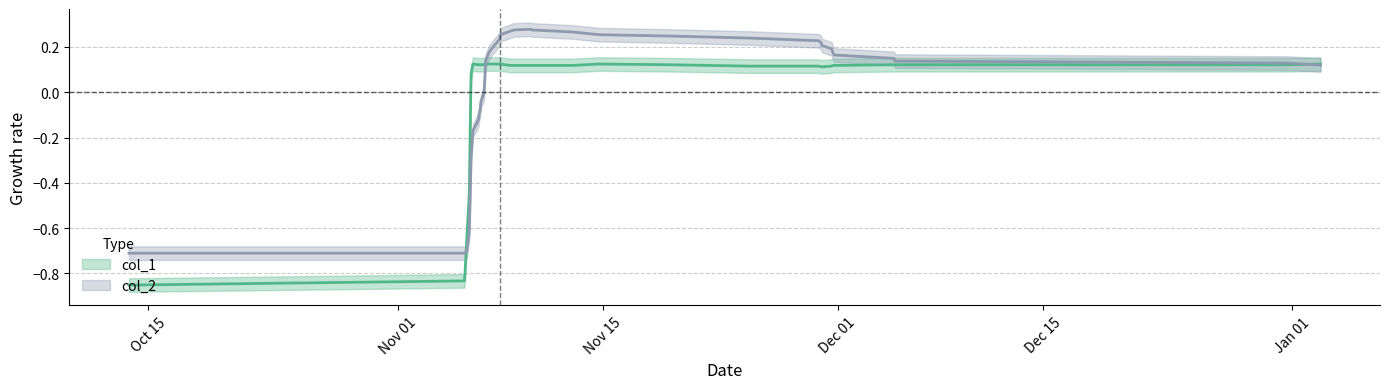

What is the change in value from 1539447211 to 1541592365?

+0.9